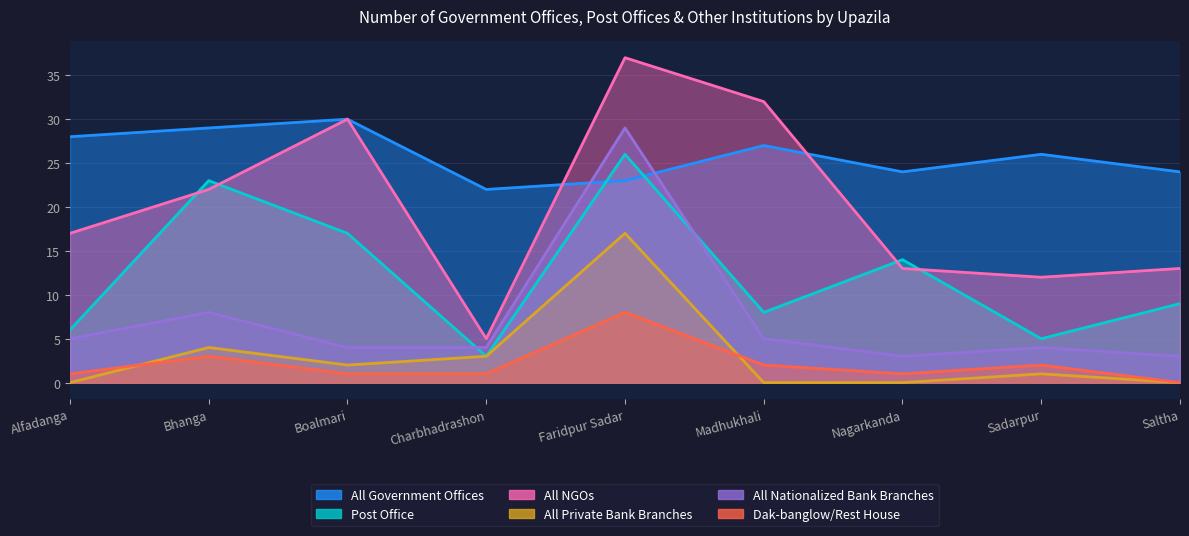

Is it true that Post Office equals 14 at Nagarkanda?

True